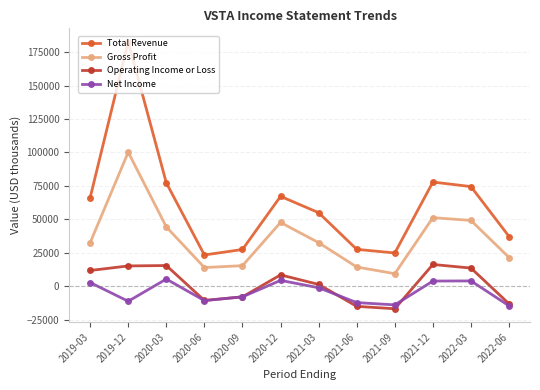

True or false: Total Revenue and Operating Income or Loss intersect in this chart.

False